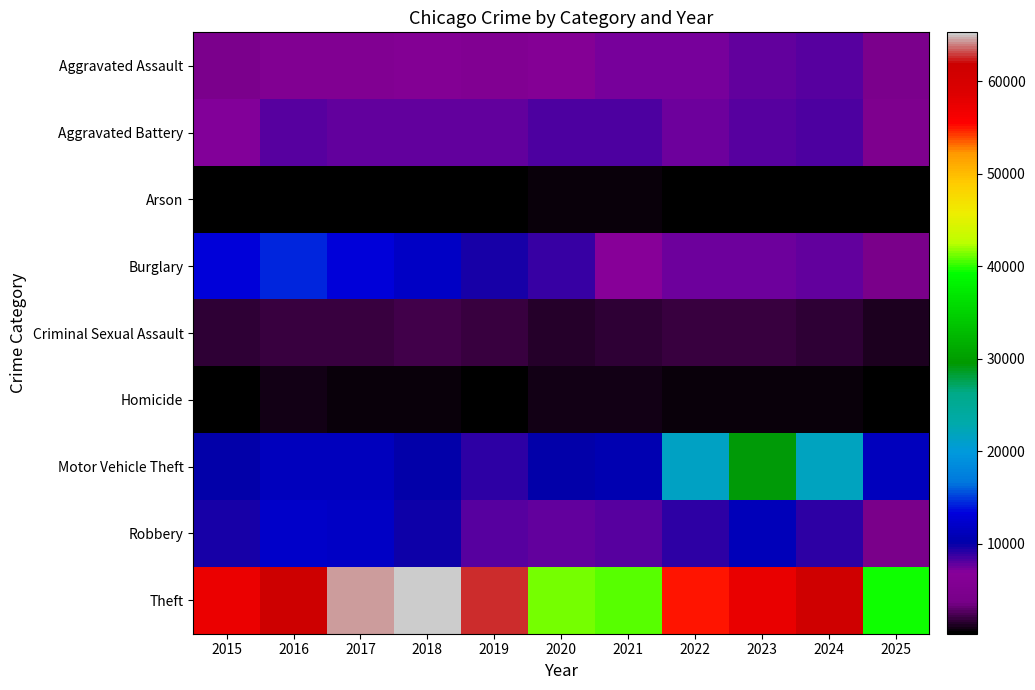

How many series are shown in this chart?

9